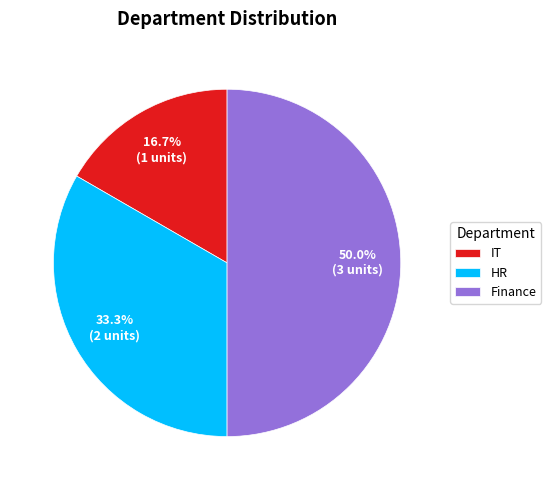

Between HR and Finance, which is larger?

Finance